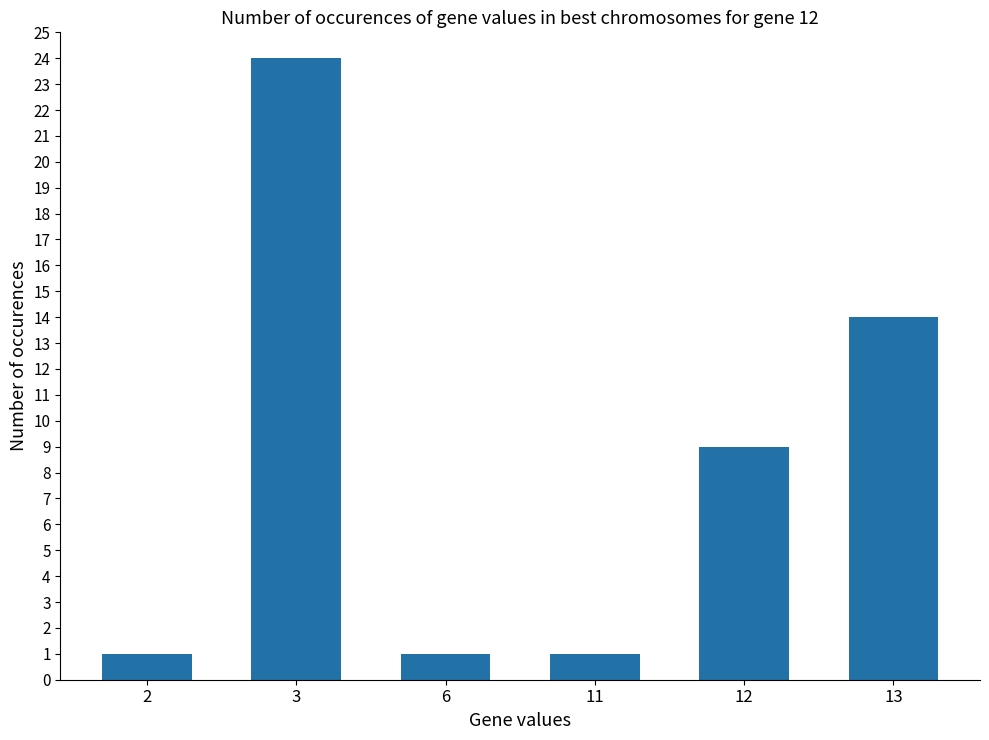

What is the maximum value shown in the chart?

24